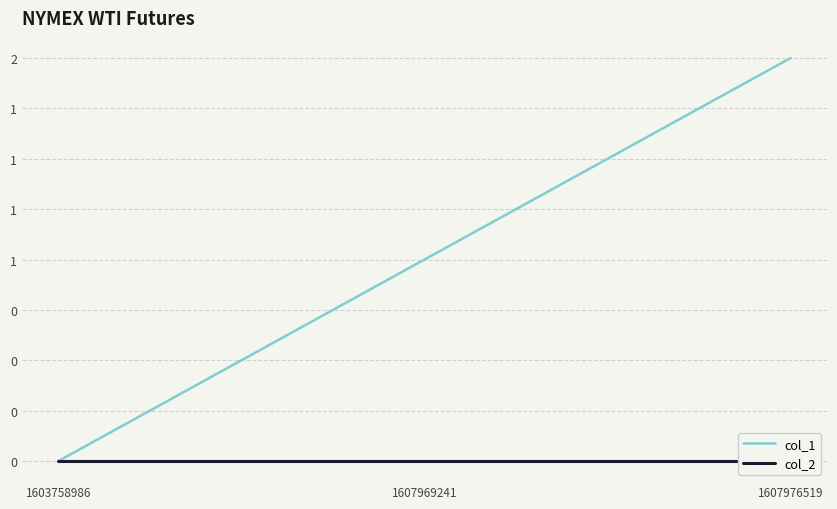

Reading left to right, transcribe all the data shown in this chart.

col_1: 0	1	2
col_2: 0	0	0